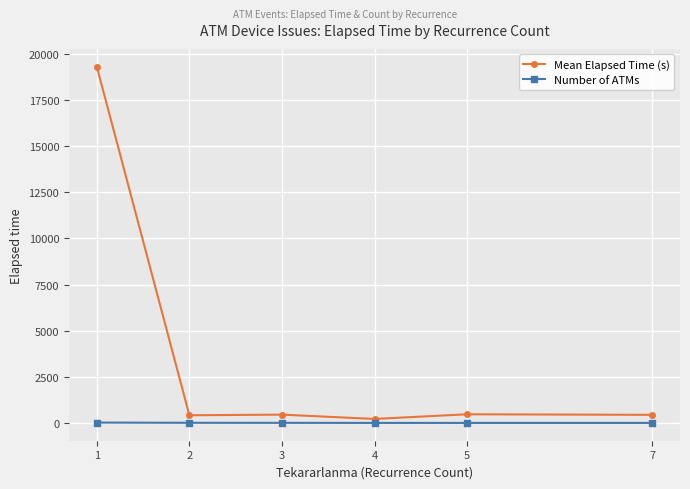

List the series in order of their peak value, lowest first.

Number of ATMs, Mean Elapsed Time (s)